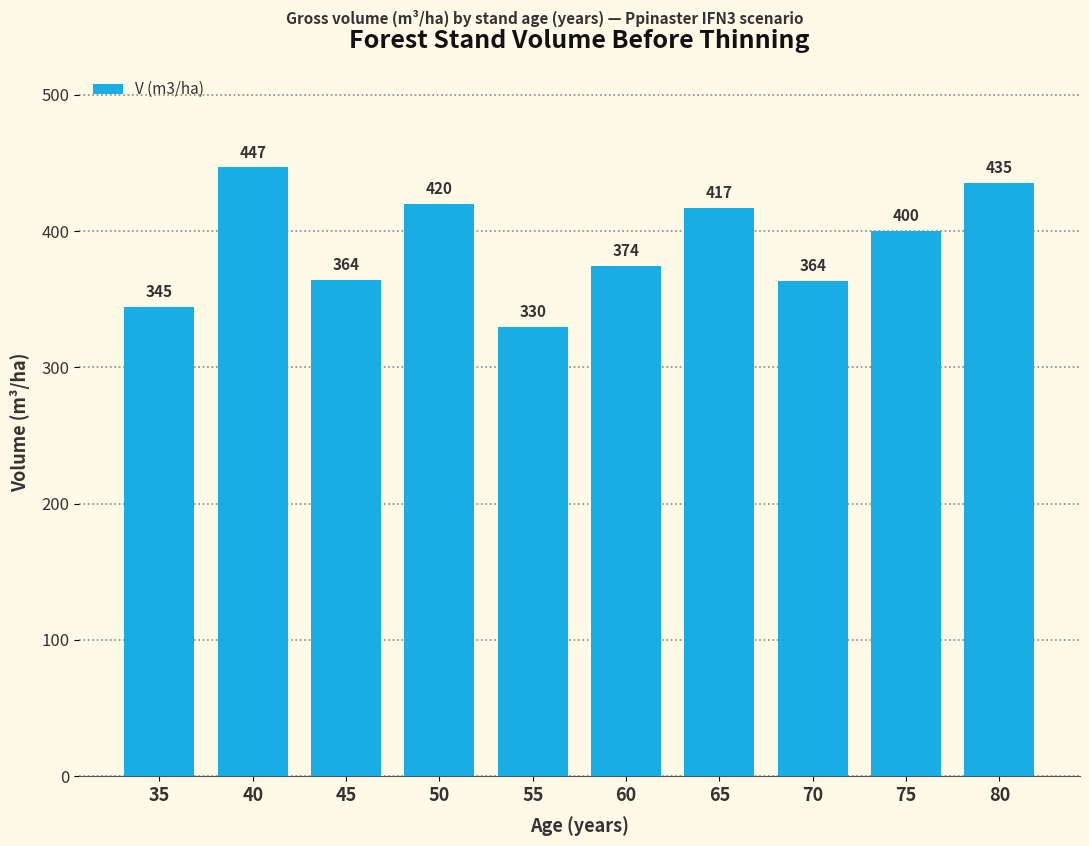

Which label corresponds to the smallest value in the chart?

55